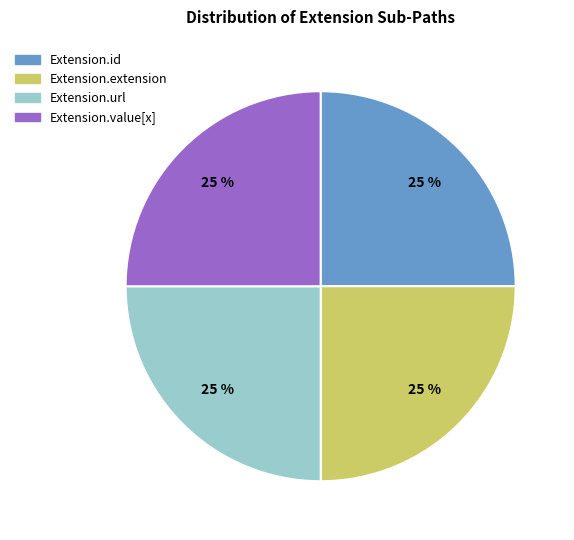

Is there any slice that represents more than half of the pie?

No